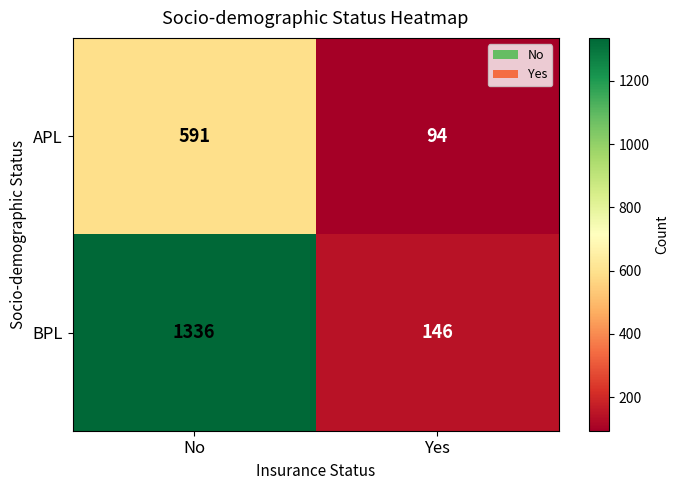

At how many categories does at least one series exceed 349?

1